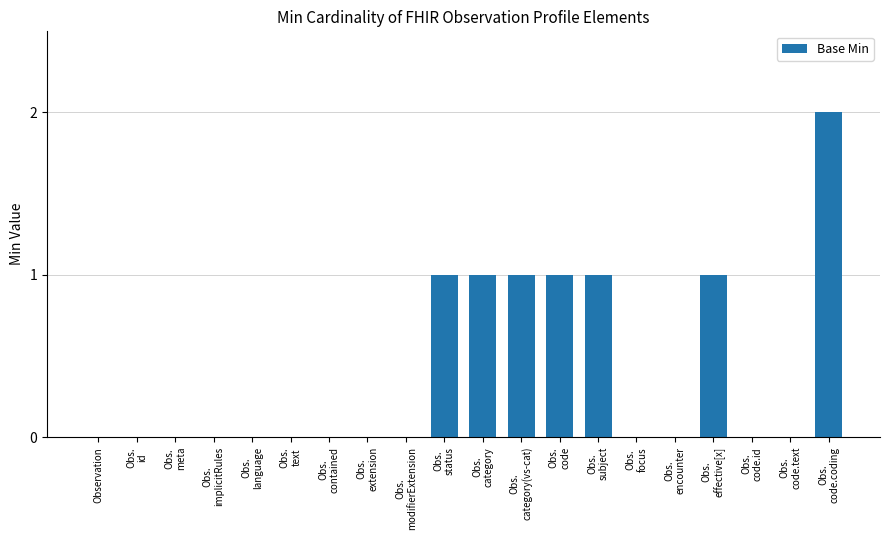

Which has a higher value, Obs.
category or Obs.
implicitRules?

Obs.
category